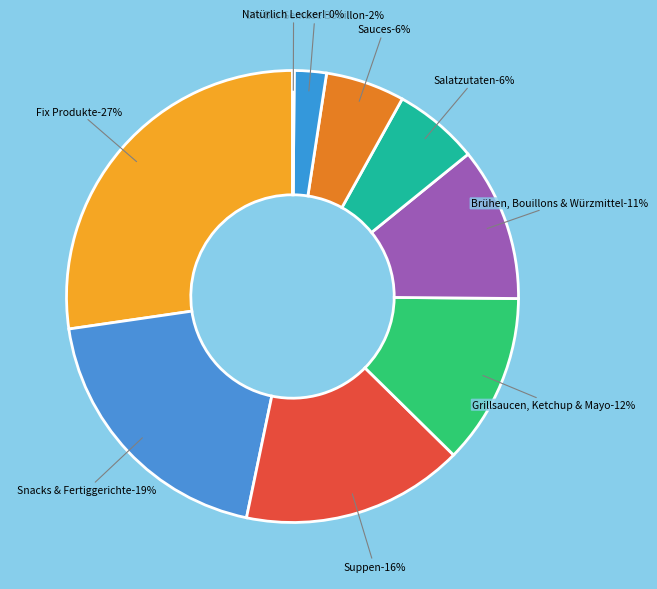

True or false: Snacks & Fertiggerichte accounts for 28% of the total.

False